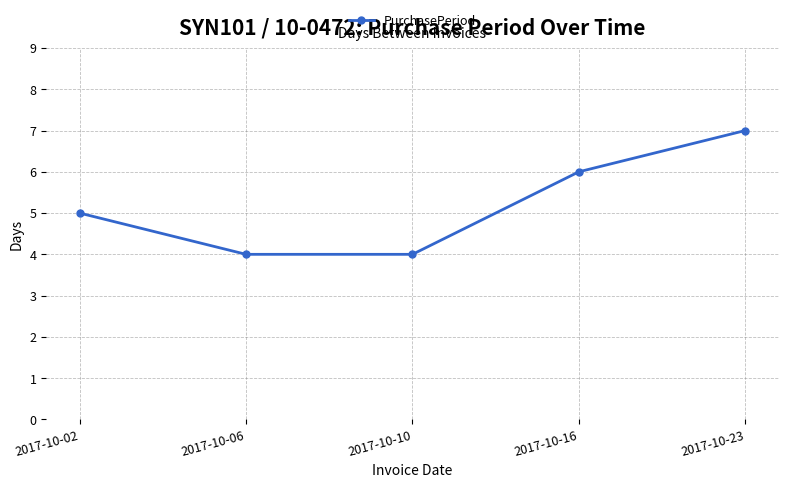

What is the difference between the maximum and second lowest values?

3